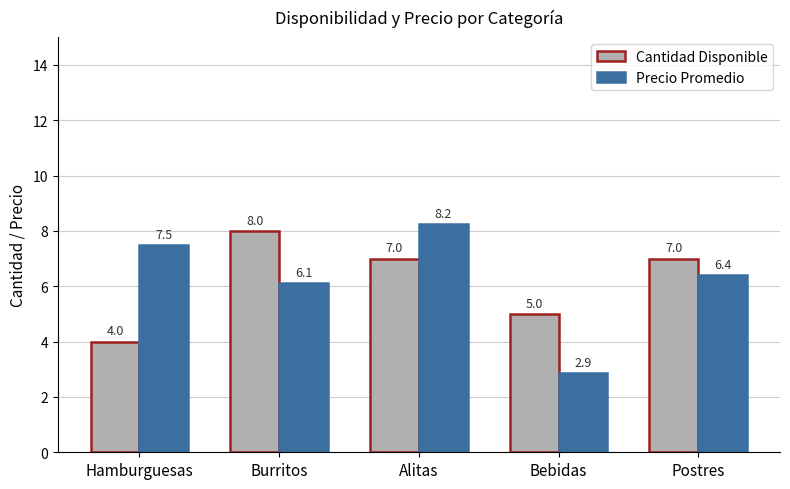

At which label is Precio Promedio closest to 5?

Burritos